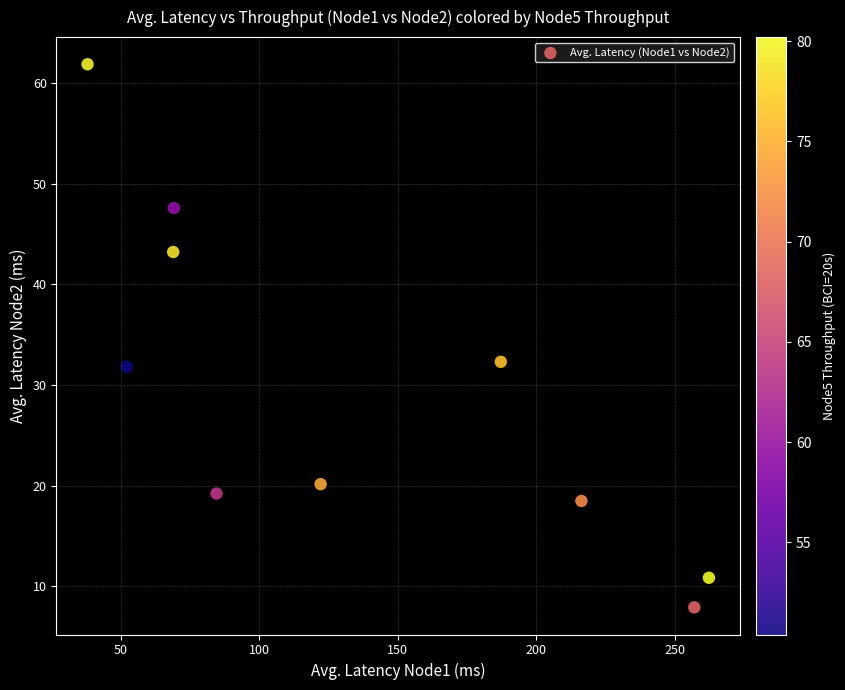

What is the average Y value?

29.3